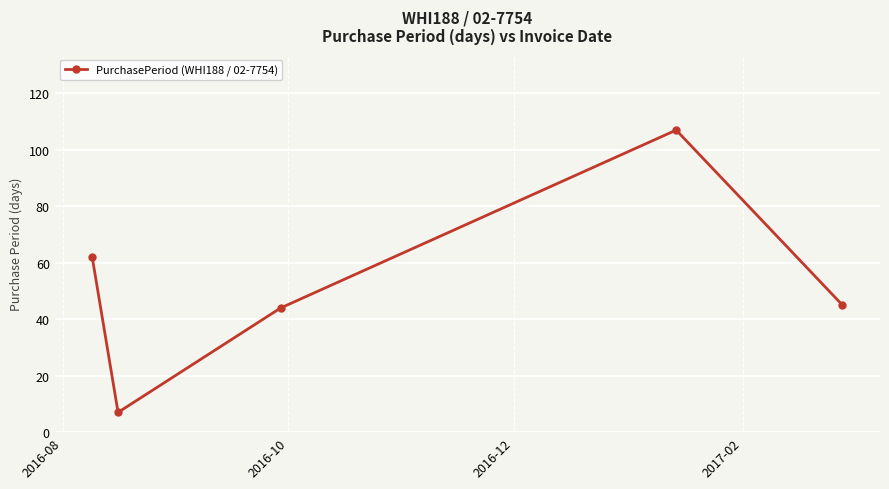

What is the maximum value shown in the chart?

107